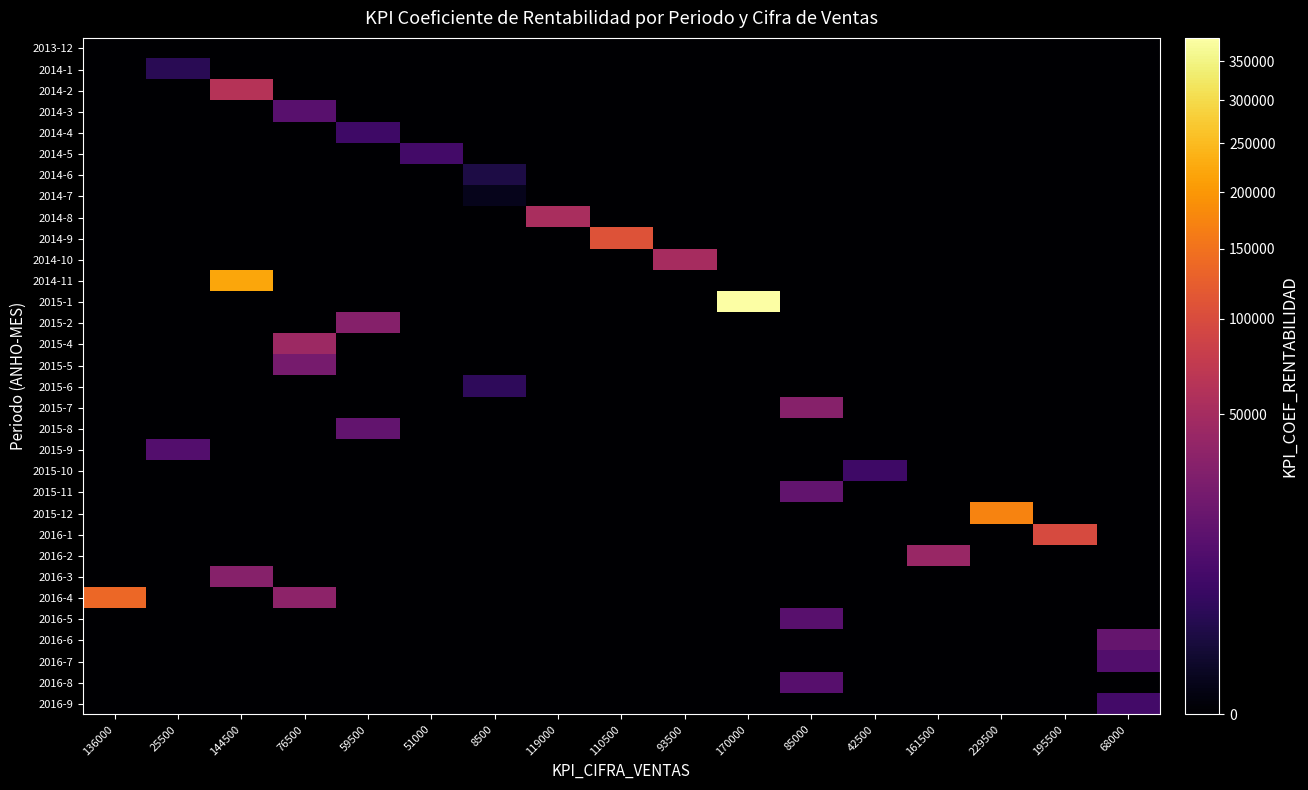

Reading left to right, list all the values displayed in this chart.

2013-12: 136000=0	25500=0	144500=0	76500=0	59500=0	51000=0	8500=0	119000=0	110500=0	93500=0	170000=0	85000=0	42500=0	161500=0	229500=0	195500=0	68000=0
2014-1: 136000=0	25500=3139	144500=0	76500=0	59500=0	51000=0	8500=0	119000=0	110500=0	93500=0	170000=0	85000=0	42500=0	161500=0	229500=0	195500=0	68000=0
2014-2: 136000=0	25500=0	144500=62404	76500=0	59500=0	51000=0	8500=0	119000=0	110500=0	93500=0	170000=0	85000=0	42500=0	161500=0	229500=0	195500=0	68000=0
2014-3: 136000=0	25500=0	144500=0	76500=12665	59500=0	51000=0	8500=0	119000=0	110500=0	93500=0	170000=0	85000=0	42500=0	161500=0	229500=0	195500=0	68000=0
2014-4: 136000=0	25500=0	144500=0	76500=0	59500=6348	51000=0	8500=0	119000=0	110500=0	93500=0	170000=0	85000=0	42500=0	161500=0	229500=0	195500=0	68000=0
2014-5: 136000=0	25500=0	144500=0	76500=0	59500=0	51000=7420	8500=0	119000=0	110500=0	93500=0	170000=0	85000=0	42500=0	161500=0	229500=0	195500=0	68000=0
2014-6: 136000=0	25500=0	144500=0	76500=0	59500=0	51000=0	8500=1922	119000=0	110500=0	93500=0	170000=0	85000=0	42500=0	161500=0	229500=0	195500=0	68000=0
2014-7: 136000=0	25500=0	144500=0	76500=0	59500=0	51000=0	8500=182	119000=0	110500=0	93500=0	170000=0	85000=0	42500=0	161500=0	229500=0	195500=0	68000=0
2014-8: 136000=0	25500=0	144500=0	76500=0	59500=0	51000=0	8500=0	119000=53455	110500=0	93500=0	170000=0	85000=0	42500=0	161500=0	229500=0	195500=0	68000=0
2014-9: 136000=0	25500=0	144500=0	76500=0	59500=0	51000=0	8500=0	119000=0	110500=107545	93500=0	170000=0	85000=0	42500=0	161500=0	229500=0	195500=0	68000=0
2014-10: 136000=0	25500=0	144500=0	76500=0	59500=0	51000=0	8500=0	119000=0	110500=0	93500=51333	170000=0	85000=0	42500=0	161500=0	229500=0	195500=0	68000=0
2014-11: 136000=0	25500=0	144500=220691	76500=0	59500=0	51000=0	8500=0	119000=0	110500=0	93500=0	170000=0	85000=0	42500=0	161500=0	229500=0	195500=0	68000=0
2015-1: 136000=0	25500=0	144500=0	76500=0	59500=0	51000=0	8500=0	119000=0	110500=0	93500=0	170000=381810	85000=0	42500=0	161500=0	229500=0	195500=0	68000=0
2015-2: 136000=0	25500=0	144500=0	76500=0	59500=31182	51000=0	8500=0	119000=0	110500=0	93500=0	170000=0	85000=0	42500=0	161500=0	229500=0	195500=0	68000=0
2015-4: 136000=0	25500=0	144500=0	76500=44182	59500=0	51000=0	8500=0	119000=0	110500=0	93500=0	170000=0	85000=0	42500=0	161500=0	229500=0	195500=0	68000=0
2015-5: 136000=0	25500=0	144500=0	76500=23790	59500=0	51000=0	8500=0	119000=0	110500=0	93500=0	170000=0	85000=0	42500=0	161500=0	229500=0	195500=0	68000=0
2015-6: 136000=0	25500=0	144500=0	76500=0	59500=0	51000=0	8500=3818	119000=0	110500=0	93500=0	170000=0	85000=0	42500=0	161500=0	229500=0	195500=0	68000=0
2015-7: 136000=0	25500=0	144500=0	76500=0	59500=0	51000=0	8500=0	119000=0	110500=0	93500=0	170000=0	85000=31818	42500=0	161500=0	229500=0	195500=0	68000=0
2015-8: 136000=0	25500=0	144500=0	76500=0	59500=15591	51000=0	8500=0	119000=0	110500=0	93500=0	170000=0	85000=0	42500=0	161500=0	229500=0	195500=0	68000=0
2015-9: 136000=0	25500=11455	144500=0	76500=0	59500=0	51000=0	8500=0	119000=0	110500=0	93500=0	170000=0	85000=0	42500=0	161500=0	229500=0	195500=0	68000=0
2015-10: 136000=0	25500=0	144500=0	76500=0	59500=0	51000=0	8500=0	119000=0	110500=0	93500=0	170000=0	85000=0	42500=6364	161500=0	229500=0	195500=0	68000=0
2015-11: 136000=0	25500=0	144500=0	76500=0	59500=0	51000=0	8500=0	119000=0	110500=0	93500=0	170000=0	85000=15909	42500=0	161500=0	229500=0	195500=0	68000=0
2015-12: 136000=0	25500=0	144500=0	76500=0	59500=0	51000=0	8500=0	119000=0	110500=0	93500=0	170000=0	85000=0	42500=0	161500=0	229500=173966	195500=0	68000=0
2016-1: 136000=0	25500=0	144500=0	76500=0	59500=0	51000=0	8500=0	119000=0	110500=0	93500=0	170000=0	85000=0	42500=0	161500=0	229500=0	195500=97209	68000=0
2016-2: 136000=0	25500=0	144500=0	76500=0	59500=0	51000=0	8500=0	119000=0	110500=0	93500=0	170000=0	85000=0	42500=0	161500=41998	229500=0	195500=0	68000=0
2016-3: 136000=0	25500=0	144500=31262	76500=0	59500=0	51000=0	8500=0	119000=0	110500=0	93500=0	170000=0	85000=0	42500=0	161500=0	229500=0	195500=0	68000=0
2016-4: 136000=136000	25500=0	144500=0	76500=35499	59500=0	51000=0	8500=0	119000=0	110500=0	93500=0	170000=0	85000=0	42500=0	161500=0	229500=0	195500=0	68000=0
2016-5: 136000=0	25500=0	144500=0	76500=0	59500=0	51000=0	8500=0	119000=0	110500=0	93500=0	170000=0	85000=12727	42500=0	161500=0	229500=0	195500=0	68000=0
2016-6: 136000=0	25500=0	144500=0	76500=0	59500=0	51000=0	8500=0	119000=0	110500=0	93500=0	170000=0	85000=0	42500=0	161500=0	229500=0	195500=0	68000=16770
2016-7: 136000=0	25500=0	144500=0	76500=0	59500=0	51000=0	8500=0	119000=0	110500=0	93500=0	170000=0	85000=0	42500=0	161500=0	229500=0	195500=0	68000=10961
2016-8: 136000=0	25500=0	144500=0	76500=0	59500=0	51000=0	8500=0	119000=0	110500=0	93500=0	170000=0	85000=12332	42500=0	161500=0	229500=0	195500=0	68000=0
2016-9: 136000=0	25500=0	144500=0	76500=0	59500=0	51000=0	8500=0	119000=0	110500=0	93500=0	170000=0	85000=0	42500=0	161500=0	229500=0	195500=0	68000=7268